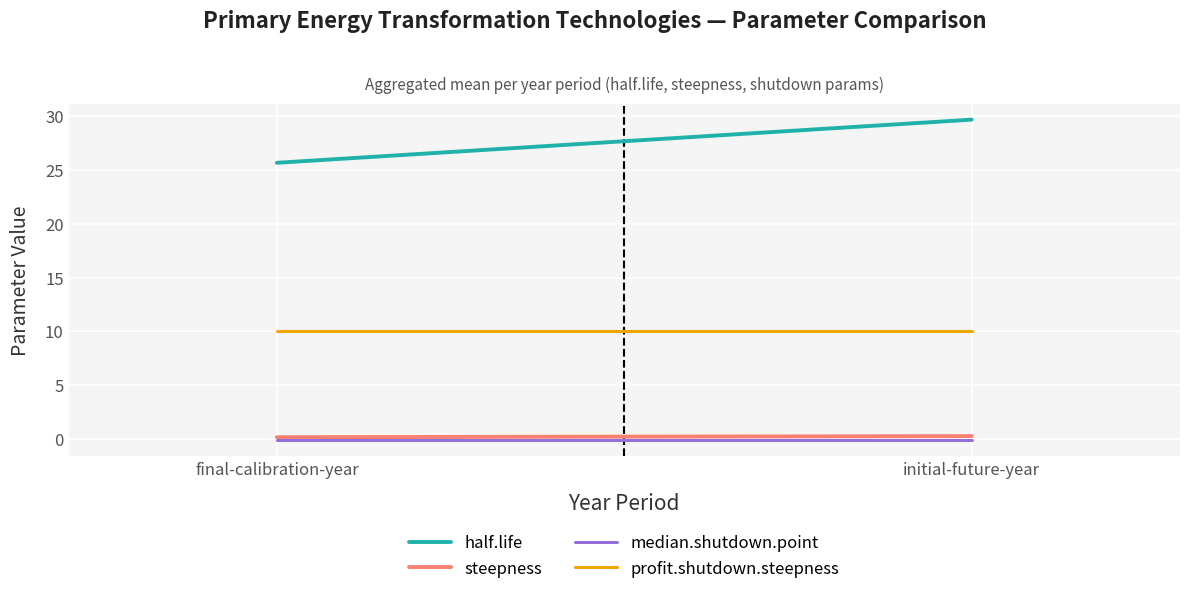

Between final-calibration-year and initial-future-year, which is larger?

initial-future-year